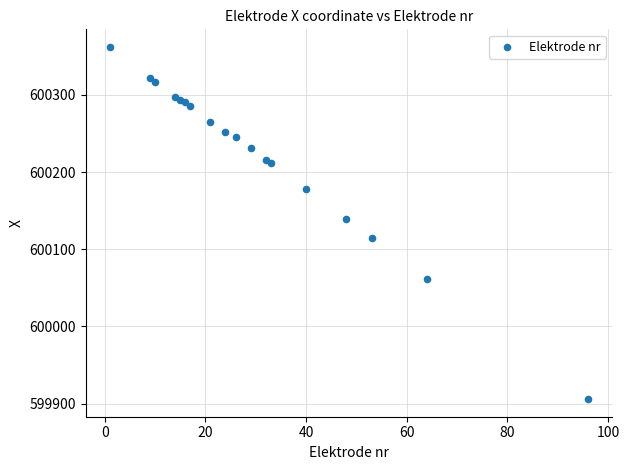

What Y value in the scatter plot is closest to 600133?

600138.8